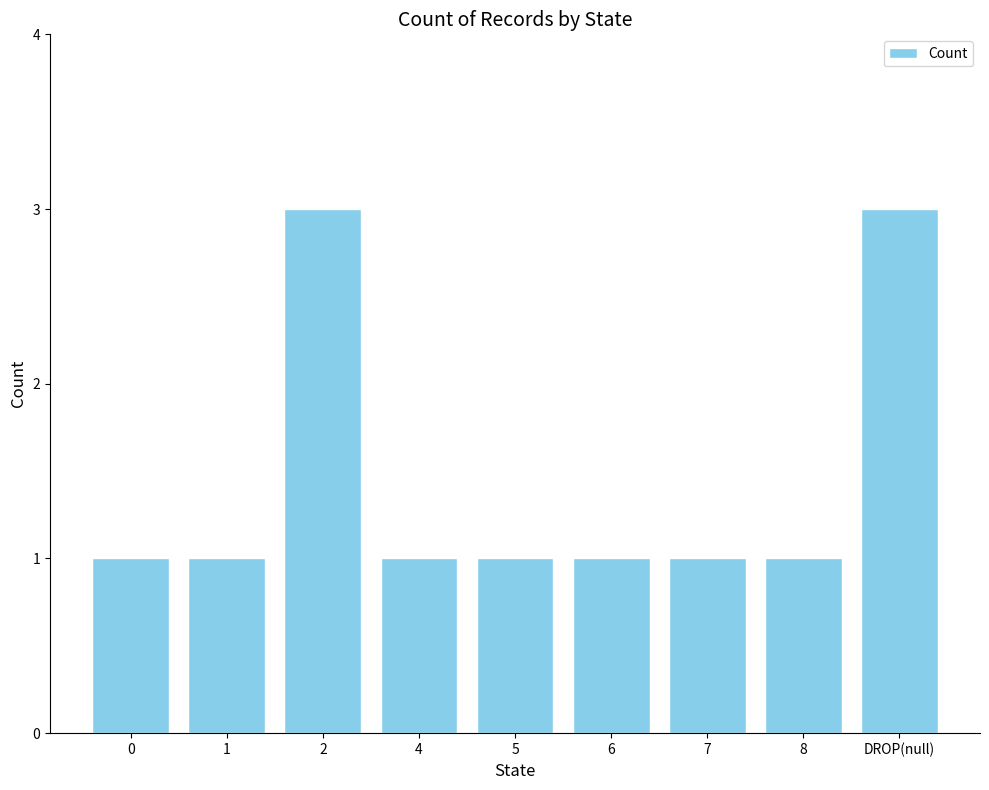

What is the maximum value shown in the chart?

3